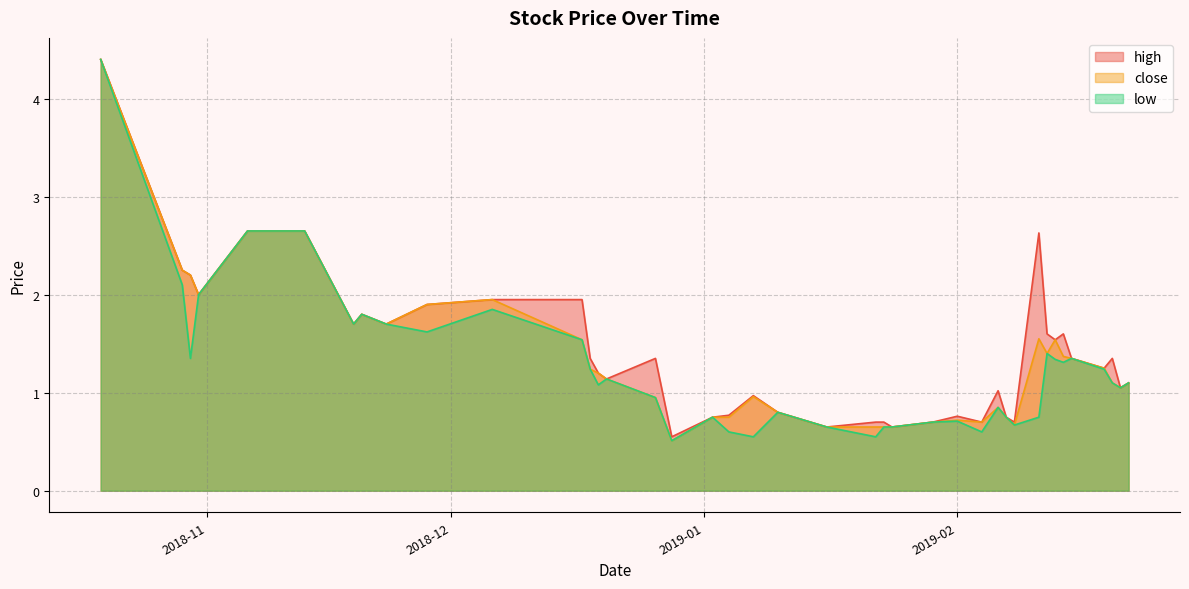

True or false: close and high intersect in this chart.

False